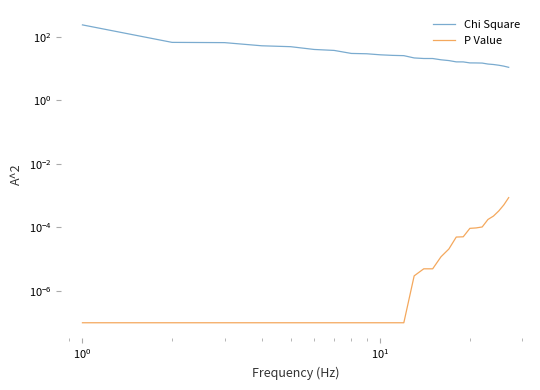

Rank the series by their average value, from lowest to highest.

P Value, Chi Square